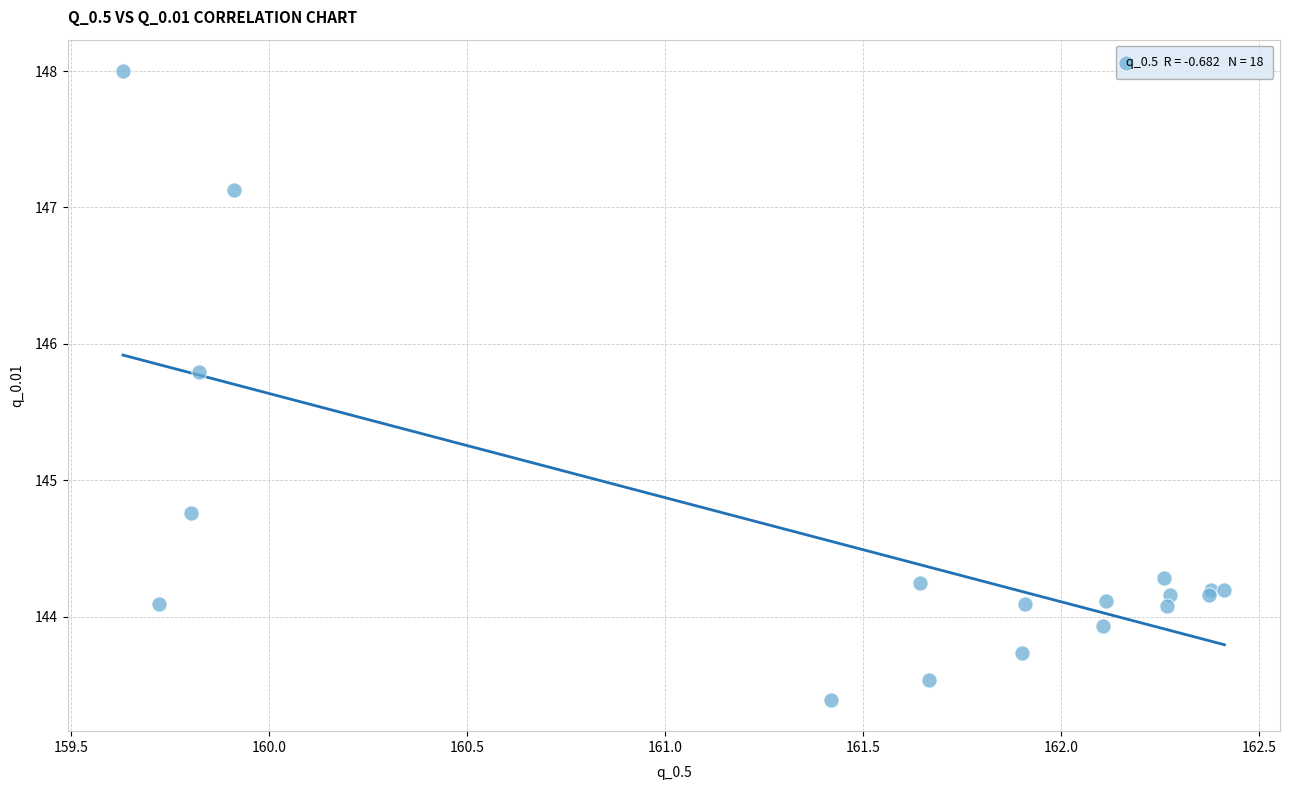

What Y value in the scatter plot is closest to 145?

144.8